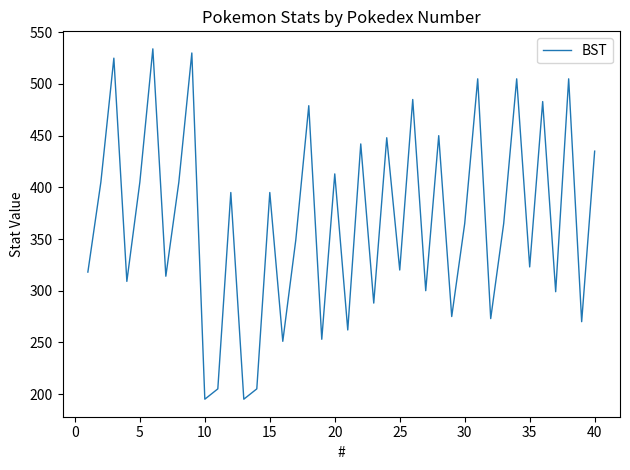

What is the greatest value displayed?

534